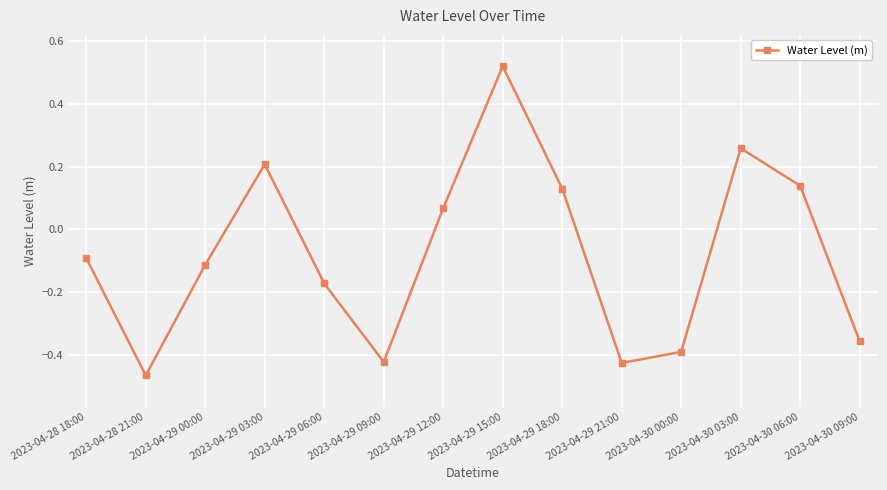

How many values are below 0?

8